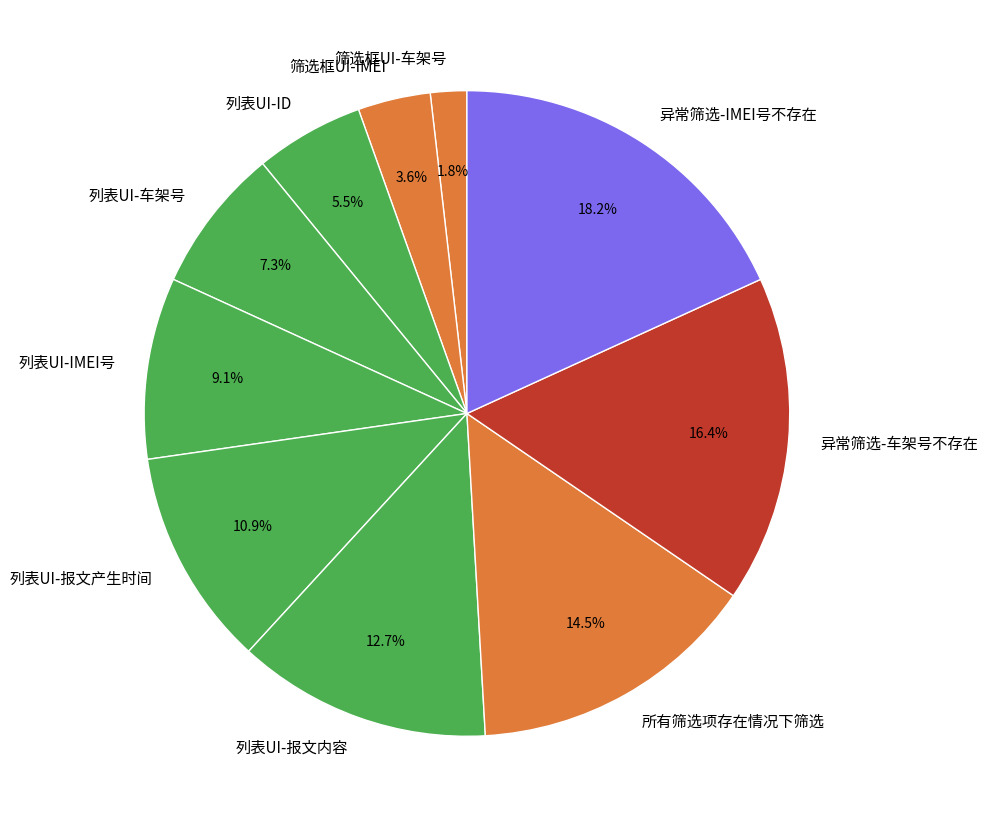

Is 筛选框UI-车架号 the majority of the pie?

No